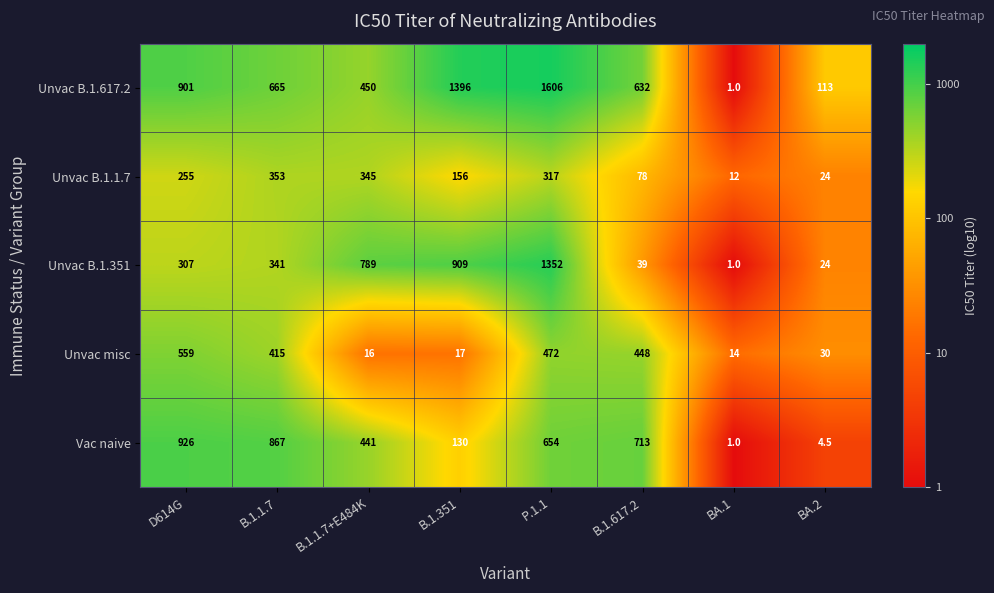

How many series are shown in this chart?

5